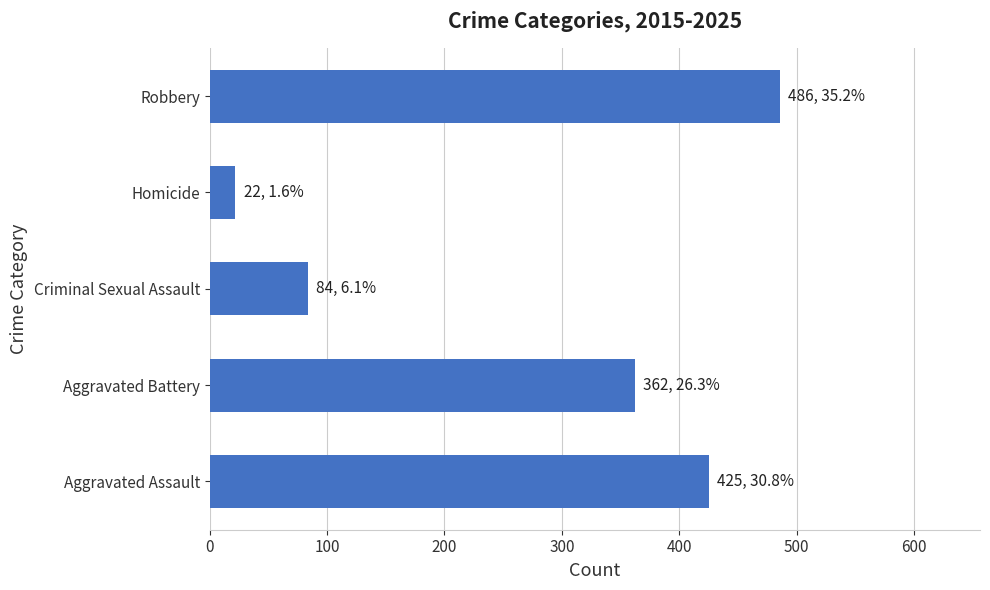

Rank the categories by value from lowest to highest.

Homicide, Criminal Sexual Assault, Aggravated Battery, Aggravated Assault, Robbery